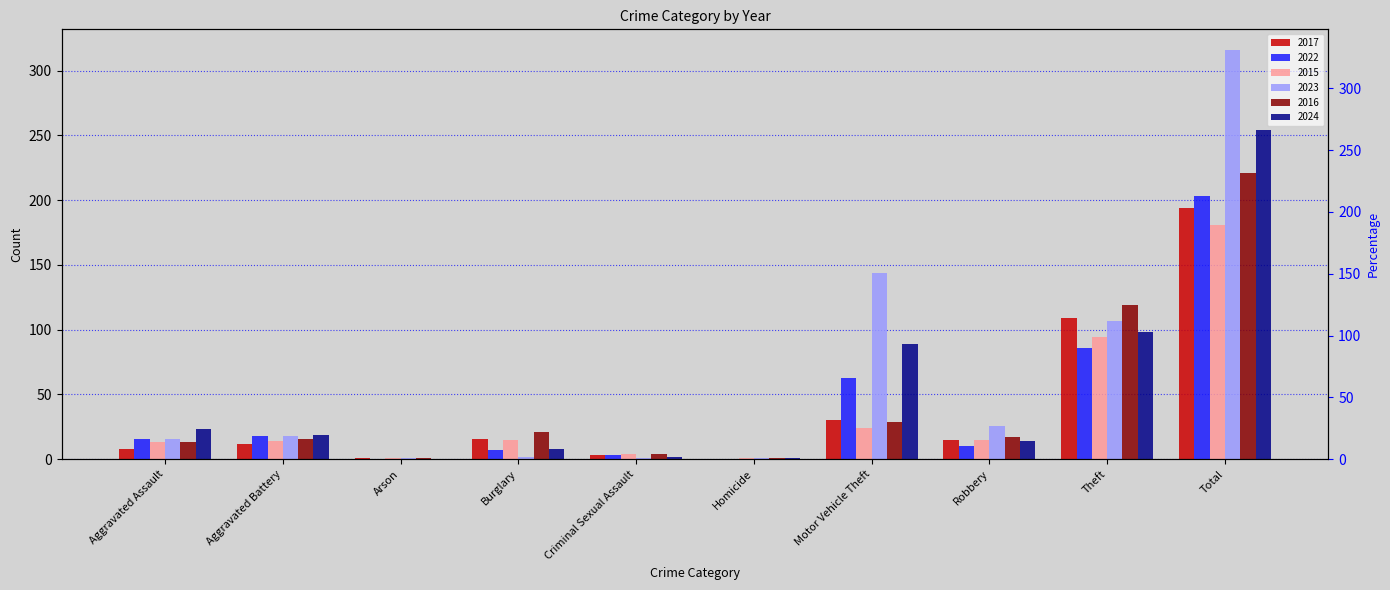

At which category is the sum across all series the highest?

Total